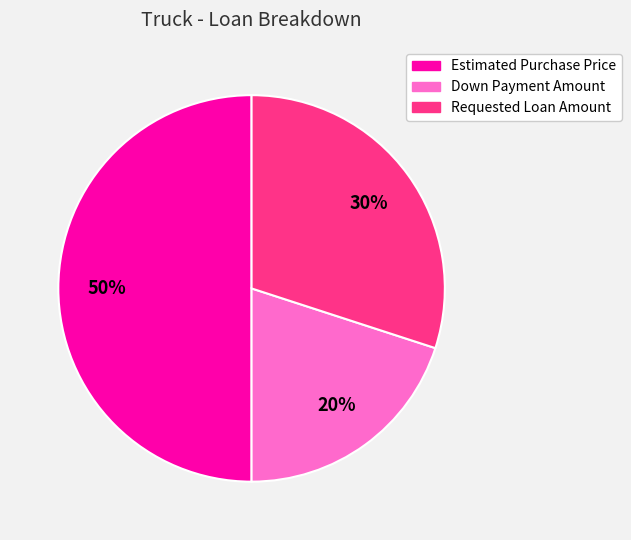

Does Down Payment Amount account for over 50% of the chart?

No